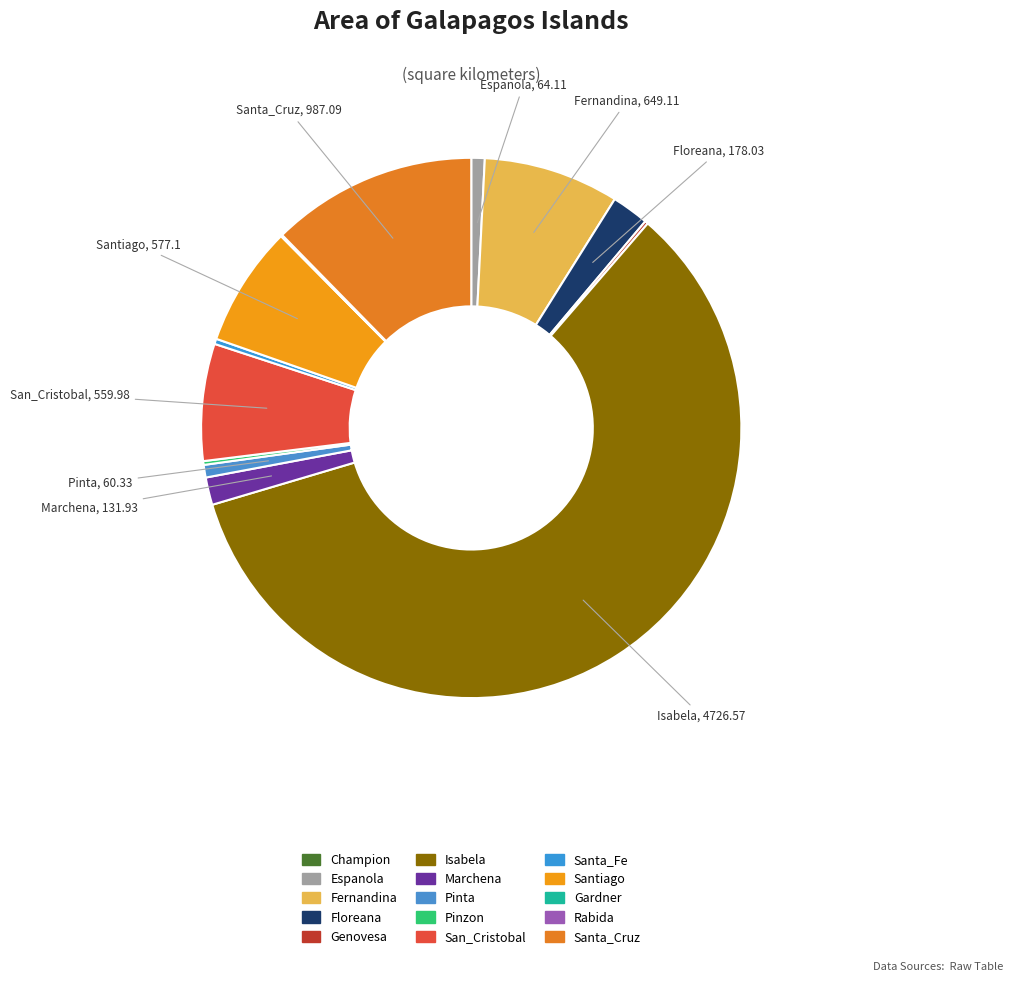

Do Isabela and Marchena together represent more than half of the pie?

Yes